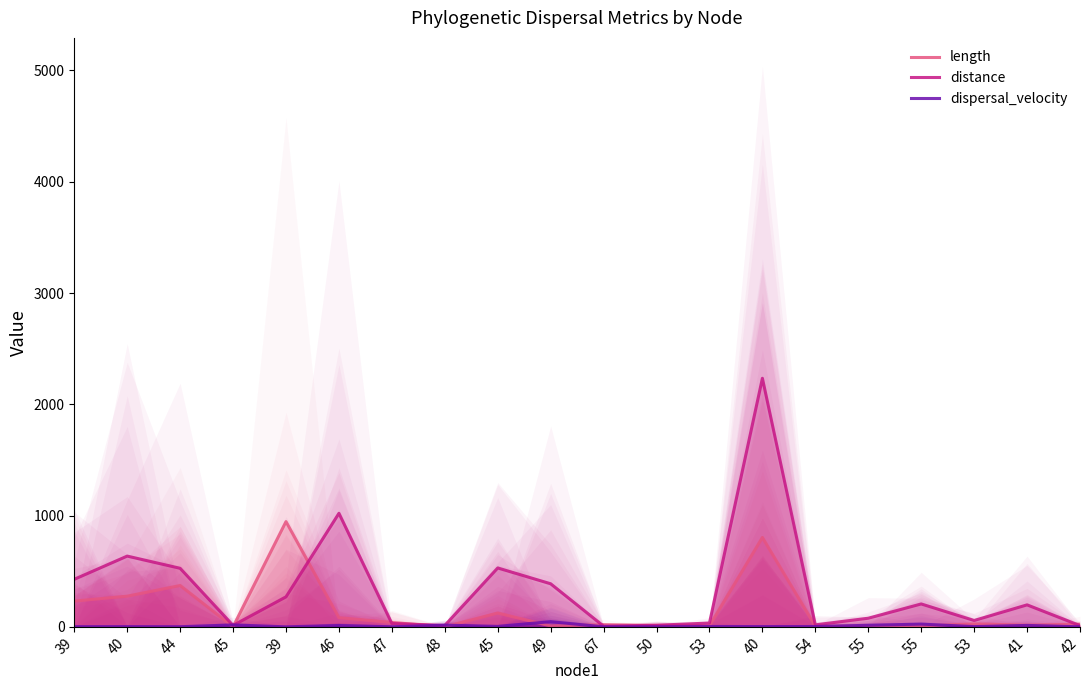

What is the difference between the maximum and minimum values in the length series?

945.0